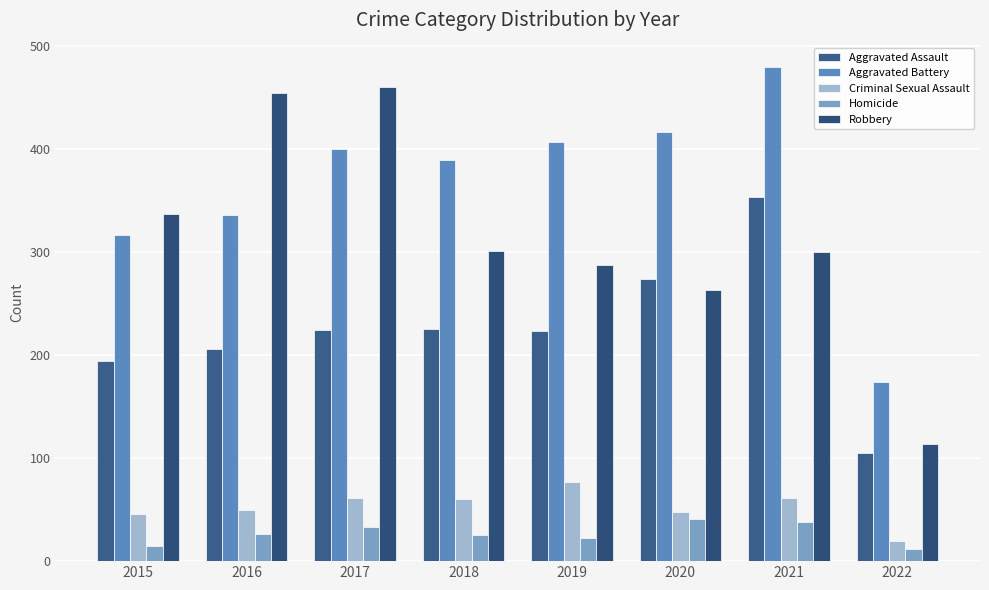

What is the value of the Robbery bar at the 7th from the left?

300